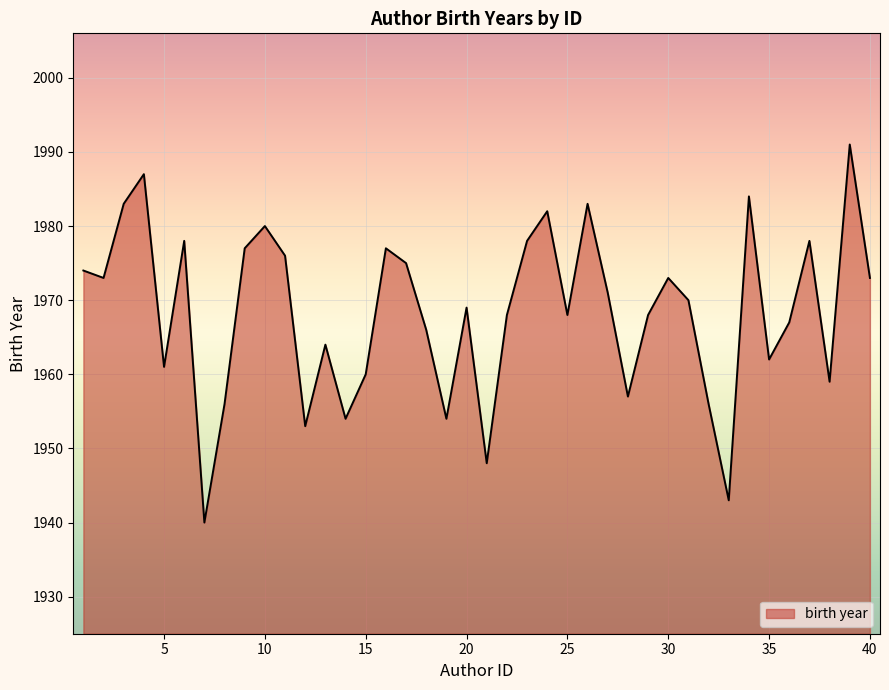

True or false: there are more than 0 points higher than both neighbors.

True